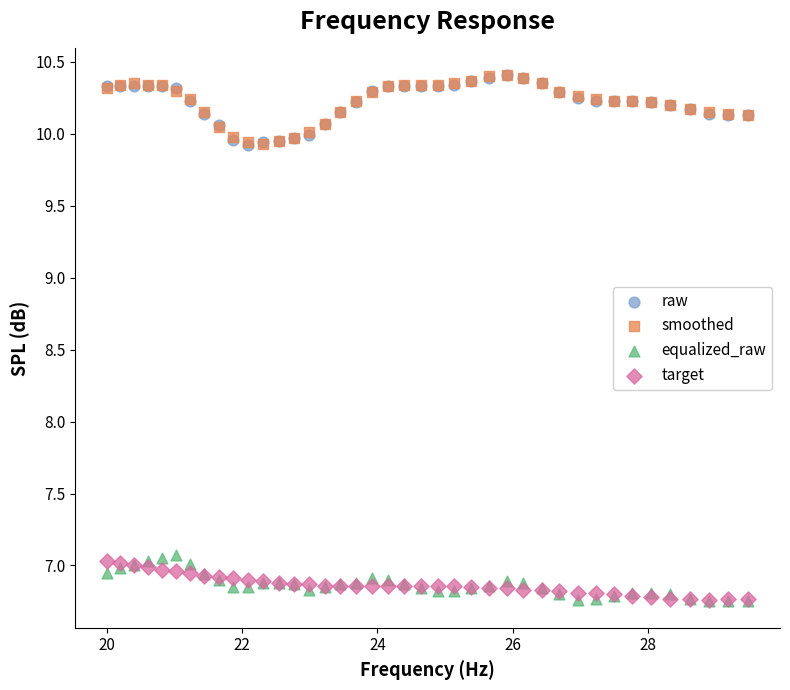

What are all the series names shown in the legend?

raw, smoothed, equalized_raw, target